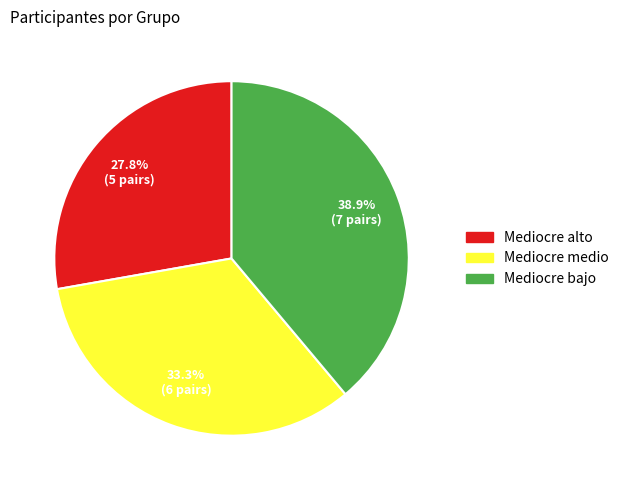

What is the ratio of the value at Mediocre alto to the value at Mediocre medio?

0.8